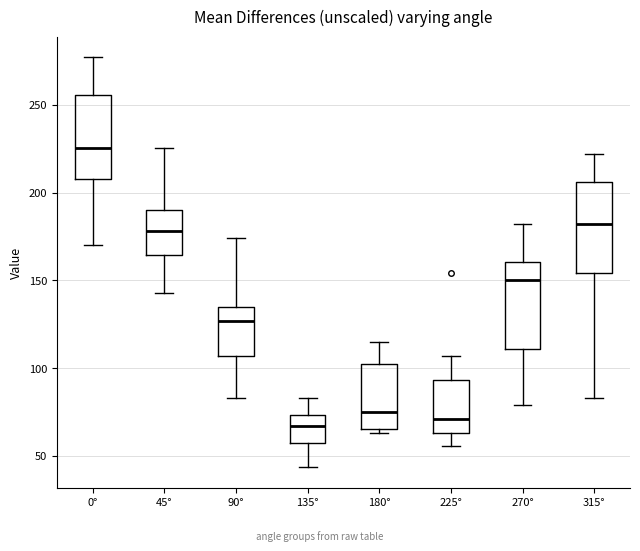

Reading left to right, read every box against the y-axis: the position of its median line, the range the box covers, and the ends of its whiskers. The values are not printed on the chart, so give them approximately, as read against the axis.

0°: median 225, box 210 to 255, whiskers 170 to 275
45°: median 180, box 165 to 190, whiskers 145 to 225
90°: median 125, box 105 to 135, whiskers 85 to 175
135°: median 65, box 55 to 75, whiskers 45 to 85
180°: median 75, box 65 to 105, whiskers 65 (just below the box's lower edge) to 115
225°: median 70, box 65 to 95, whiskers 55 to 105
270°: median 150, box 110 to 160, whiskers 80 to 180
315°: median 180, box 155 to 205, whiskers 85 to 220